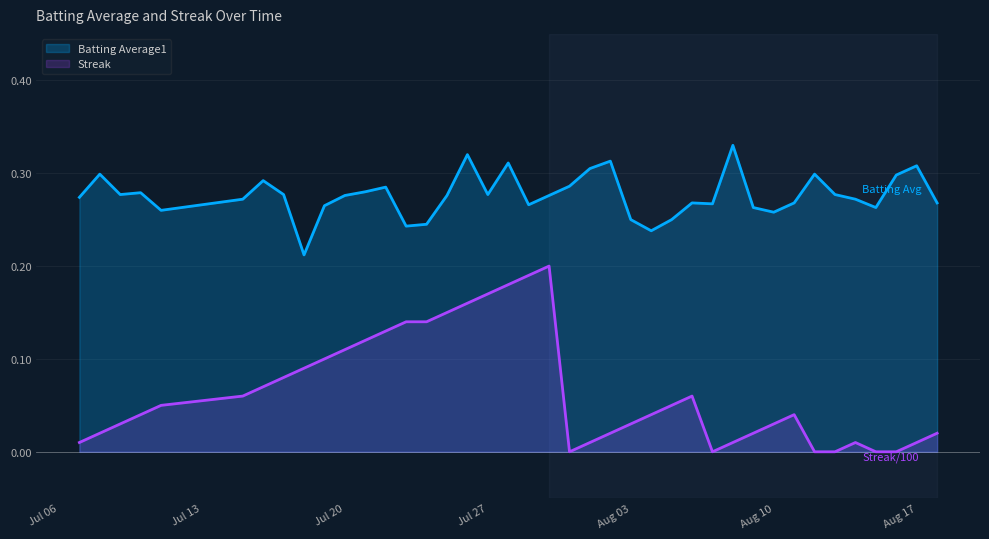

At 2010-07-11, list the series in order from largest to smallest.

Batting Average1, Streak